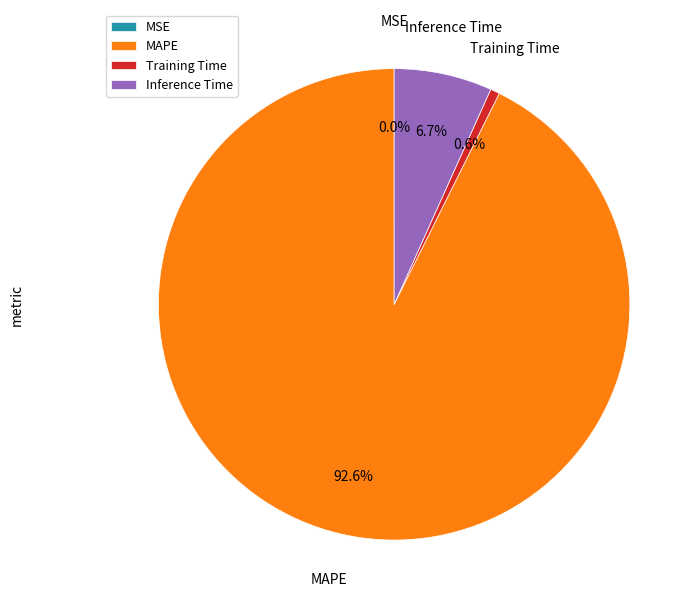

What is the largest slice in the pie chart?

MAPE